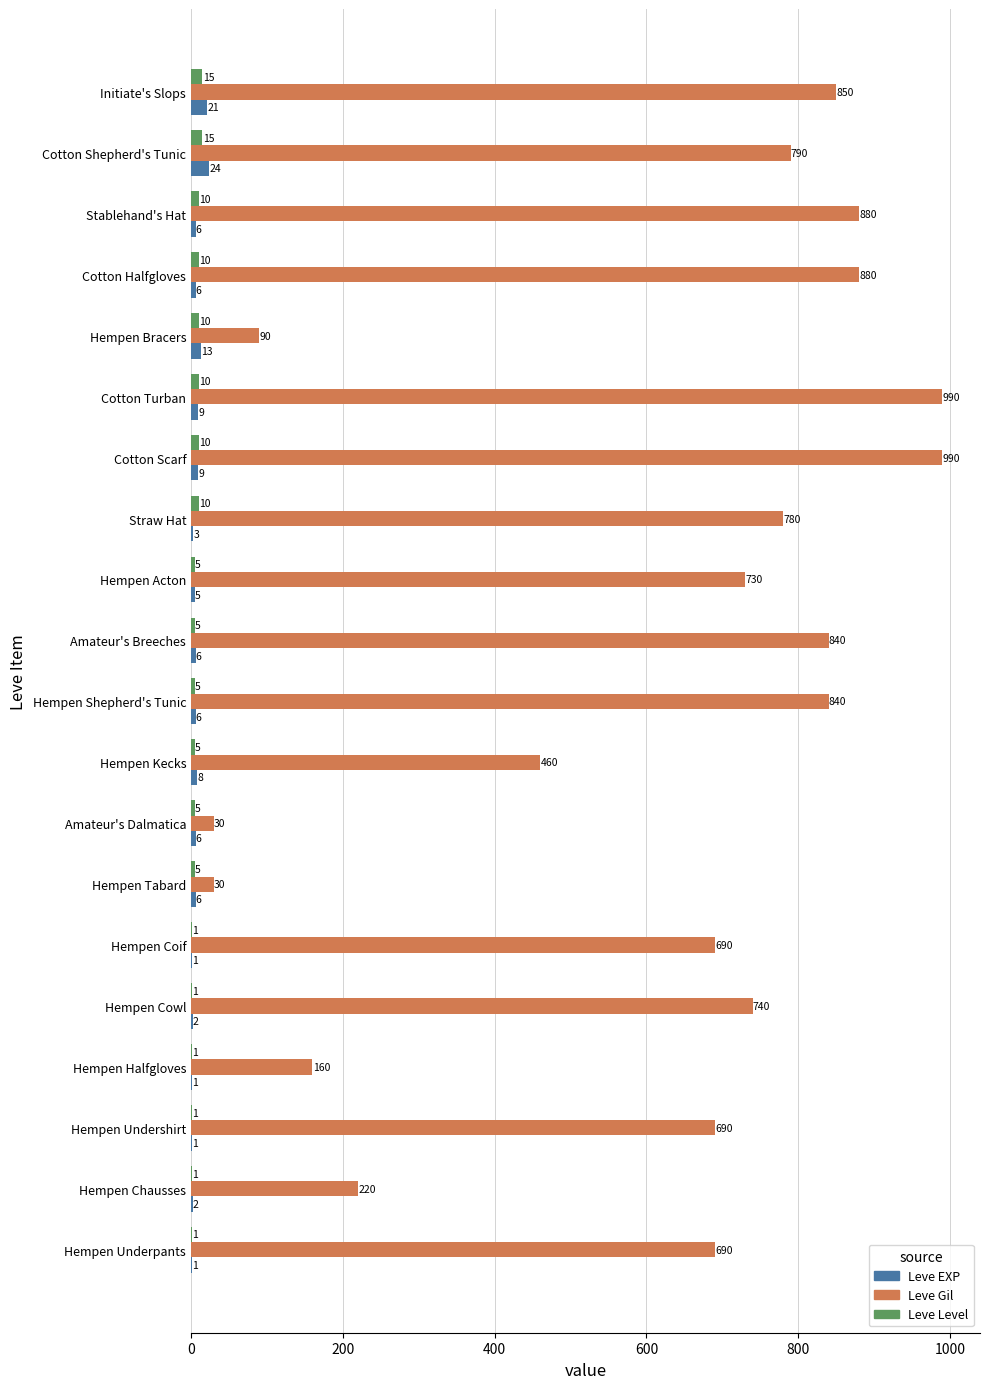

Between Hempen Shepherd's Tunic and Cotton Turban, which series saw the biggest shift?

Leve Gil